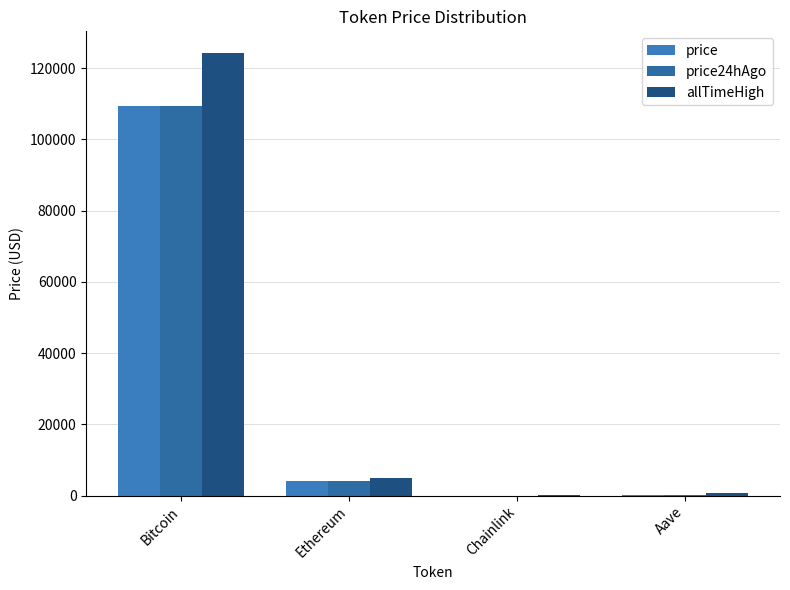

What is the average value of the price24hAgo series?

28440.7